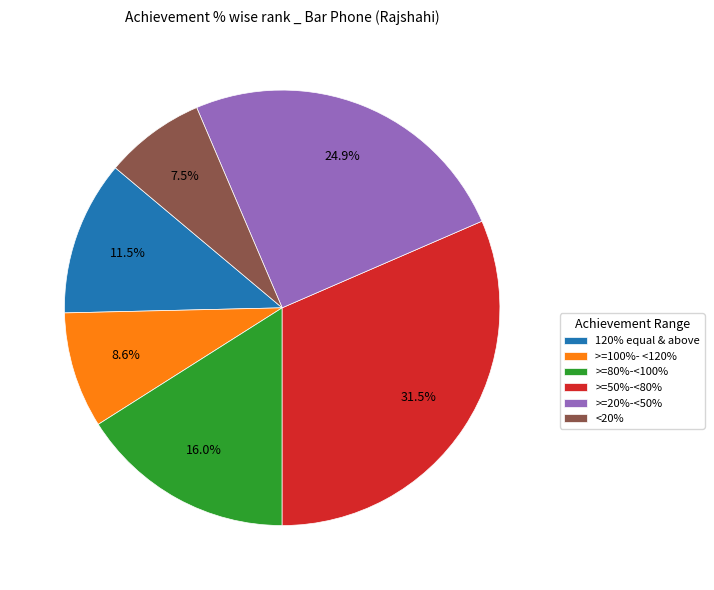

To the nearest percent, what percentage of the pie is >=100%- <120%?

9%